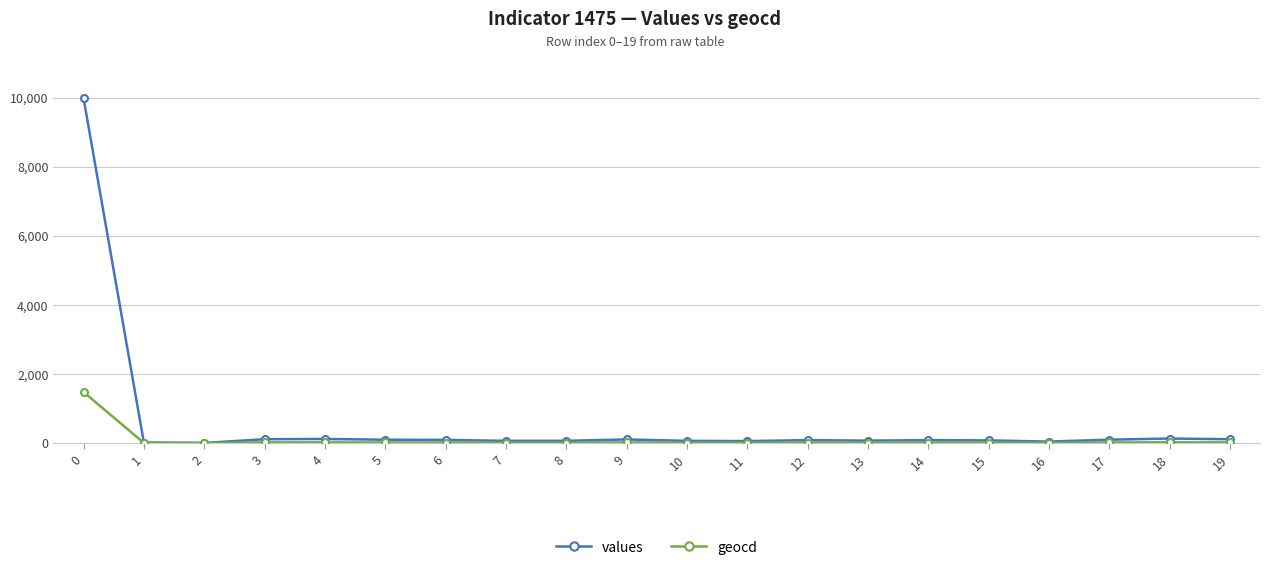

List the series in order of their peak value, highest first.

values, geocd